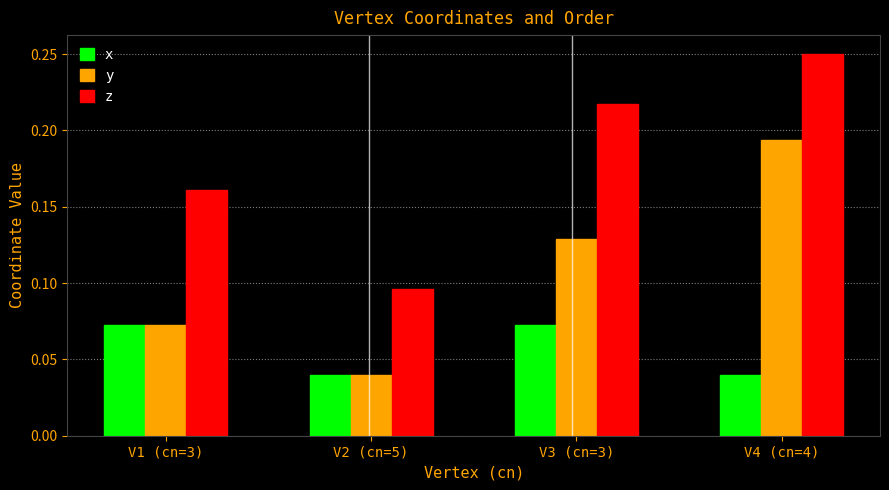

Where is z nearest to the value 0?

V2 (cn=5)